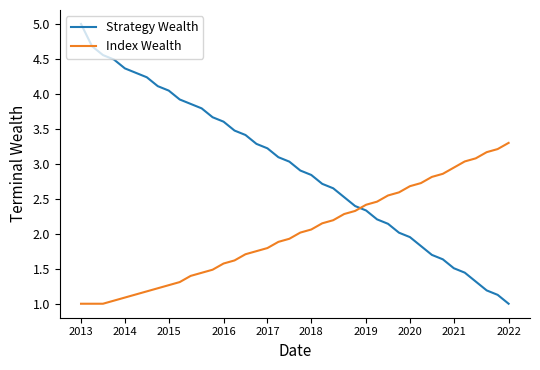

After their last crossing, which series has the higher values: Strategy Wealth or Index Wealth?

Index Wealth